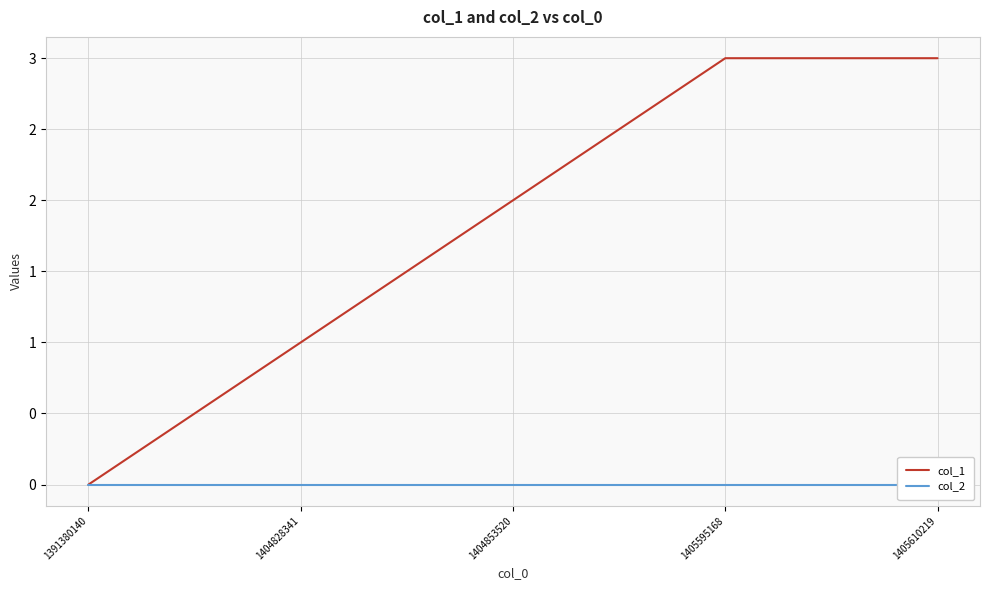

True or false: col_2 and col_1 cross at least once.

False